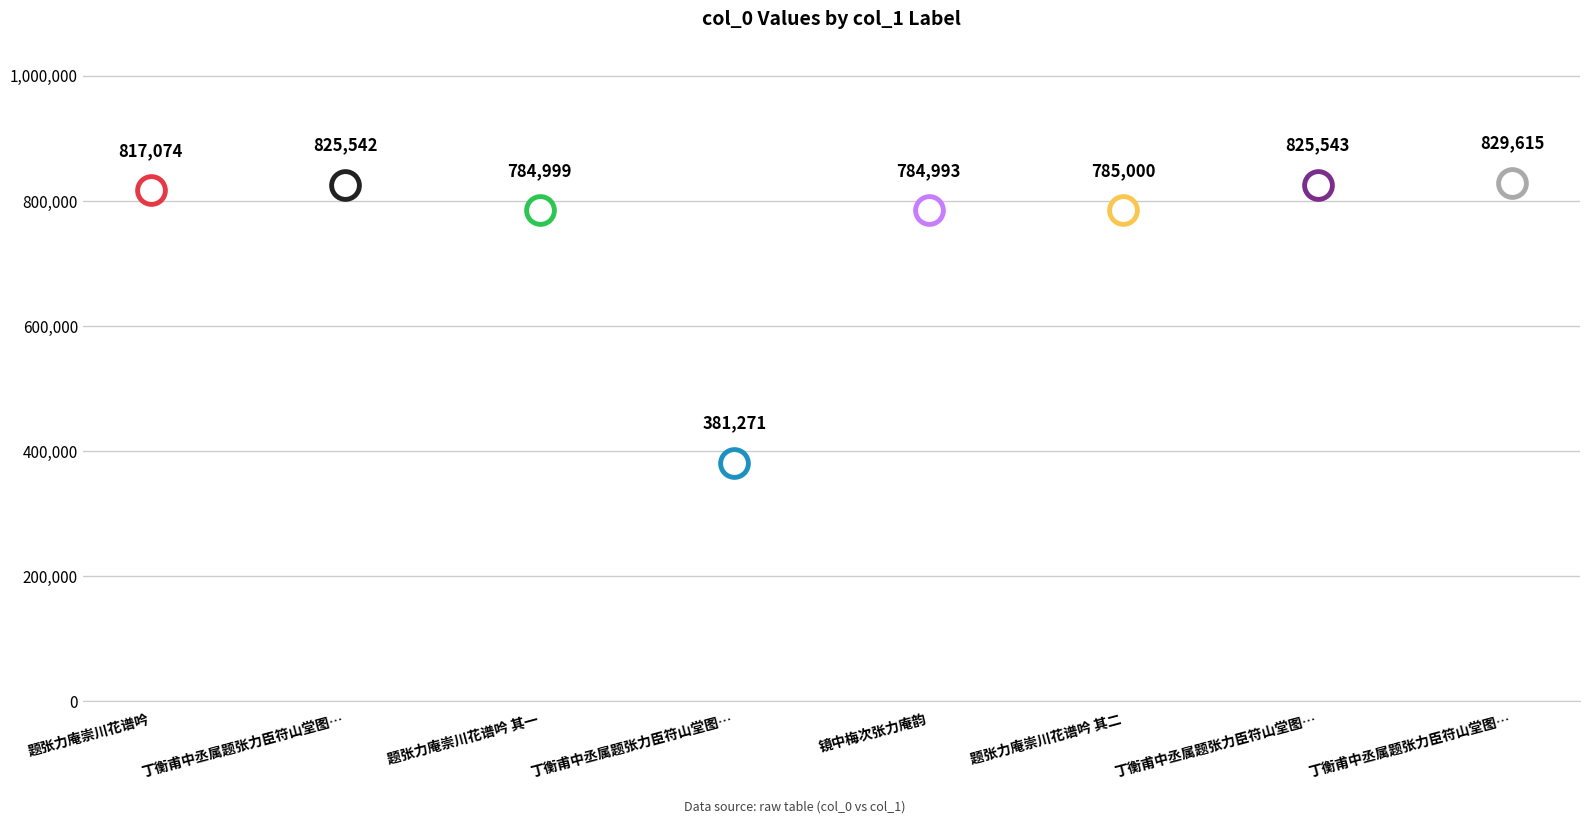

Which has a higher value, 丁衡甫中丞属题张力臣符山堂图卷 or 丁衡甫中丞属题张力臣符山堂图卷 其二?

丁衡甫中丞属题张力臣符山堂图卷